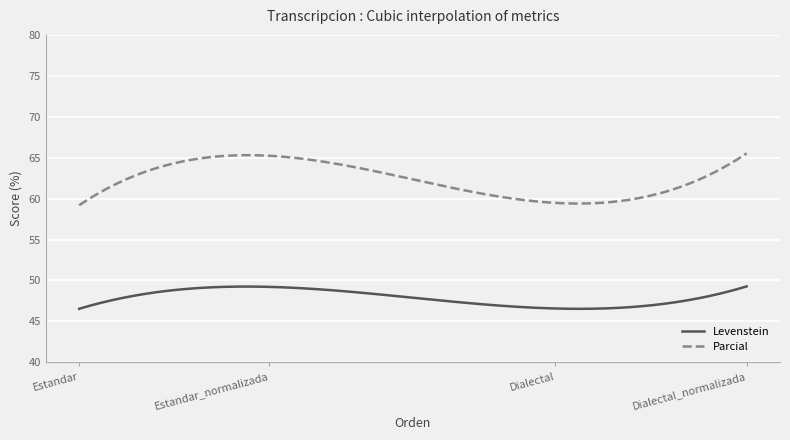

In Parcial, how many points are lower than both neighbors (excluding endpoints)?

1